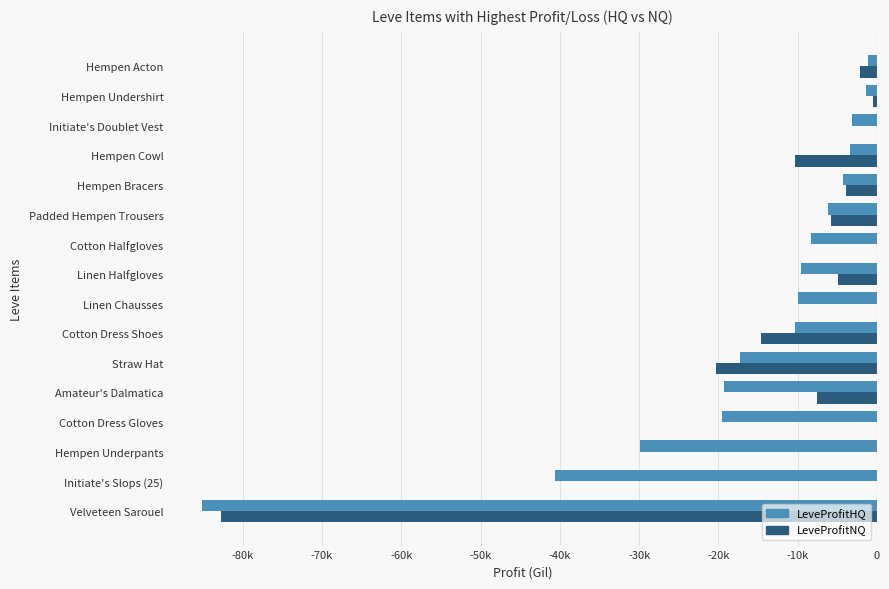

What are all the series names shown in the legend?

LeveProfitHQ, LeveProfitNQ